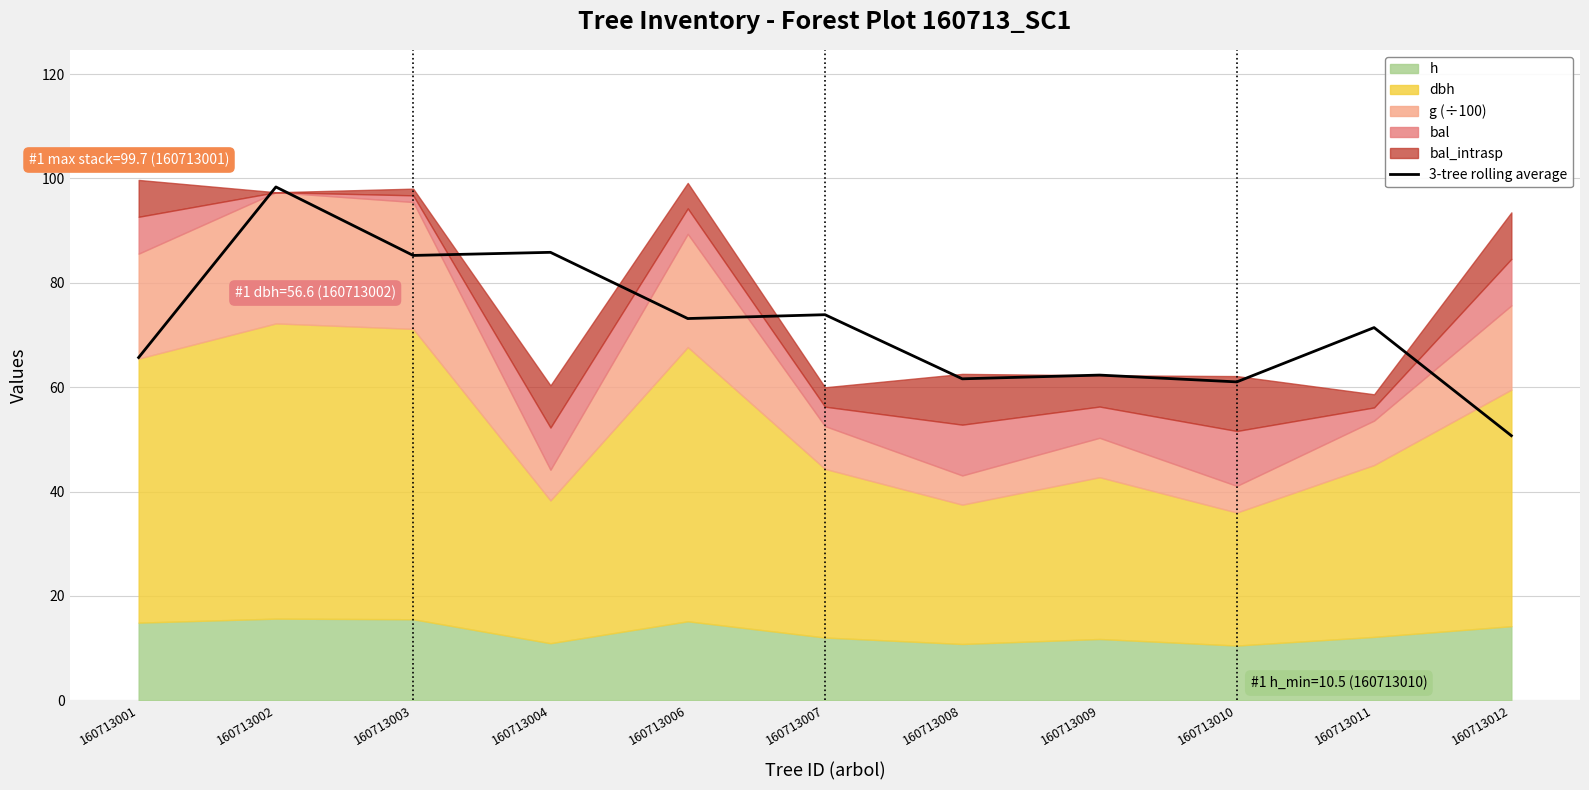

What is the value of the 6th point from the left?

73.9